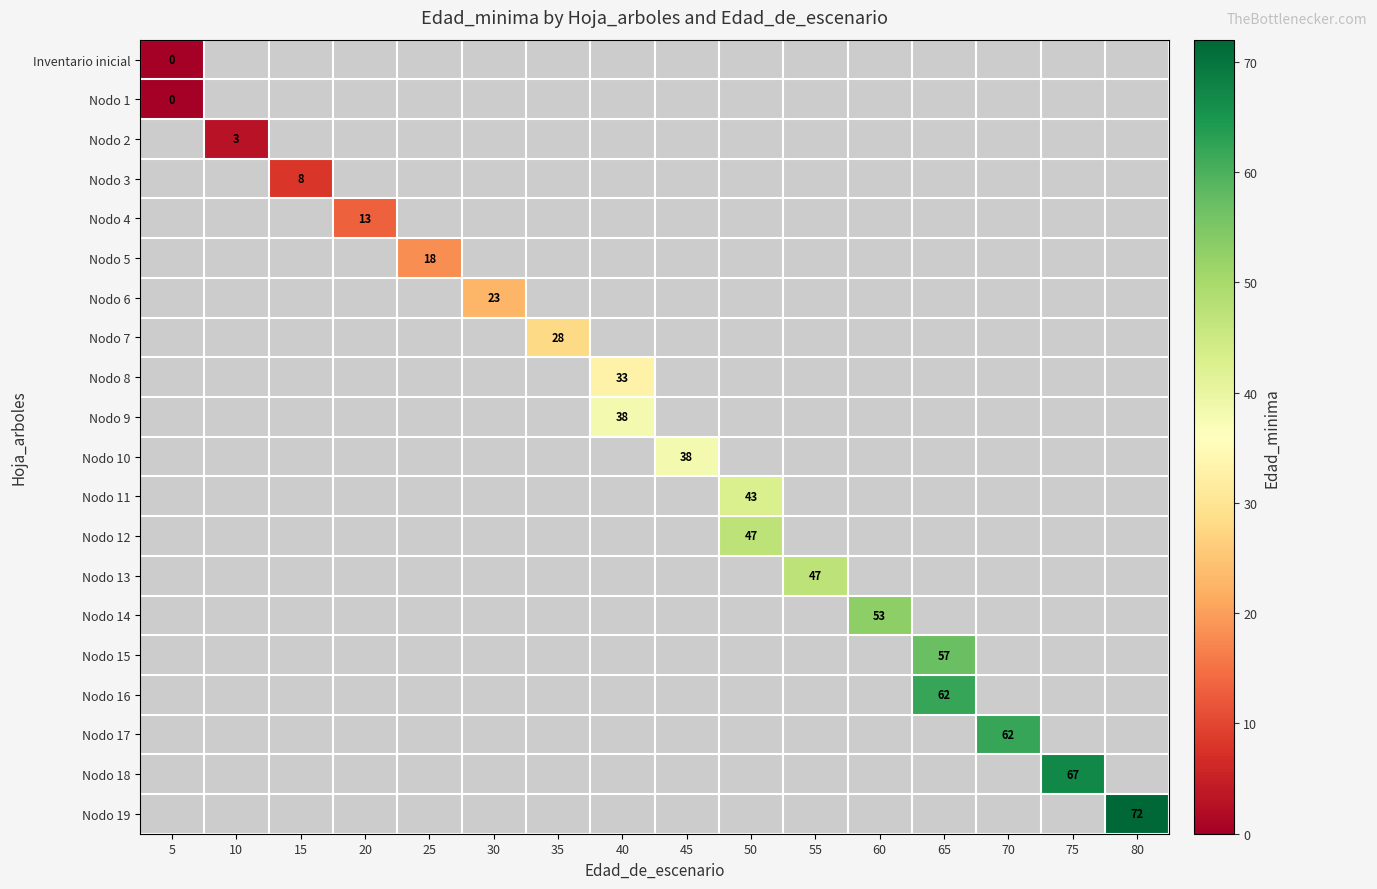

The value of Nodo 17 at 70 is 62. True or false?

True